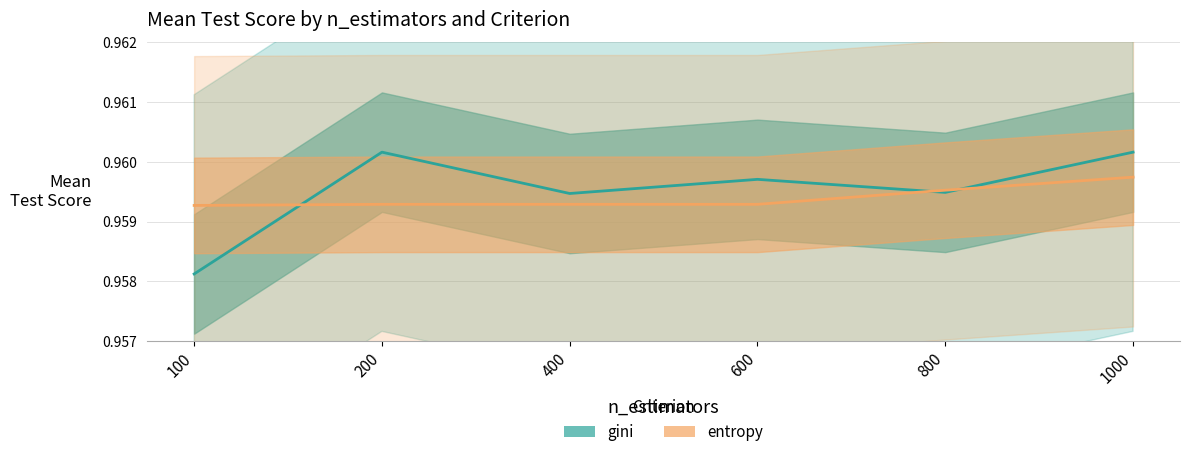

Reading left to right, transcribe all the data shown in this chart.

gini: 100=1.0	200=1.0	400=1.0	600=1.0	800=1.0	1000=1.0
entropy: 100=1.0	200=1.0	400=1.0	600=1.0	800=1.0	1000=1.0